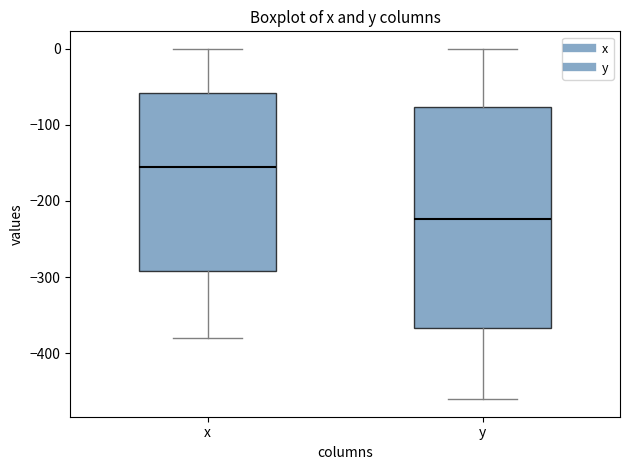

Where does the lower whisker of the box for x end on the y-axis? The values are not printed on the chart, so give them approximately, as read against the axis.

-380